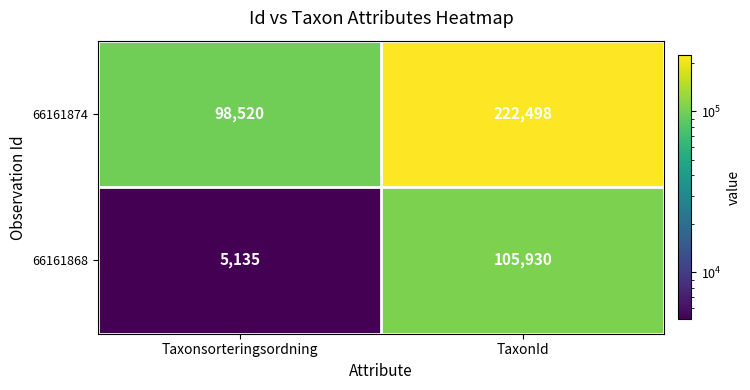

Read the 66161874 value at TaxonId.

222498